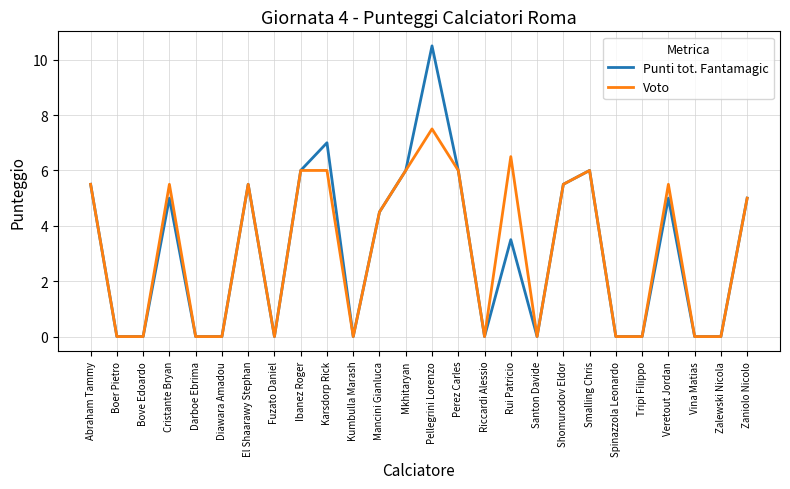

What are all the series names shown in the legend?

Punti tot. Fantamagic, Voto